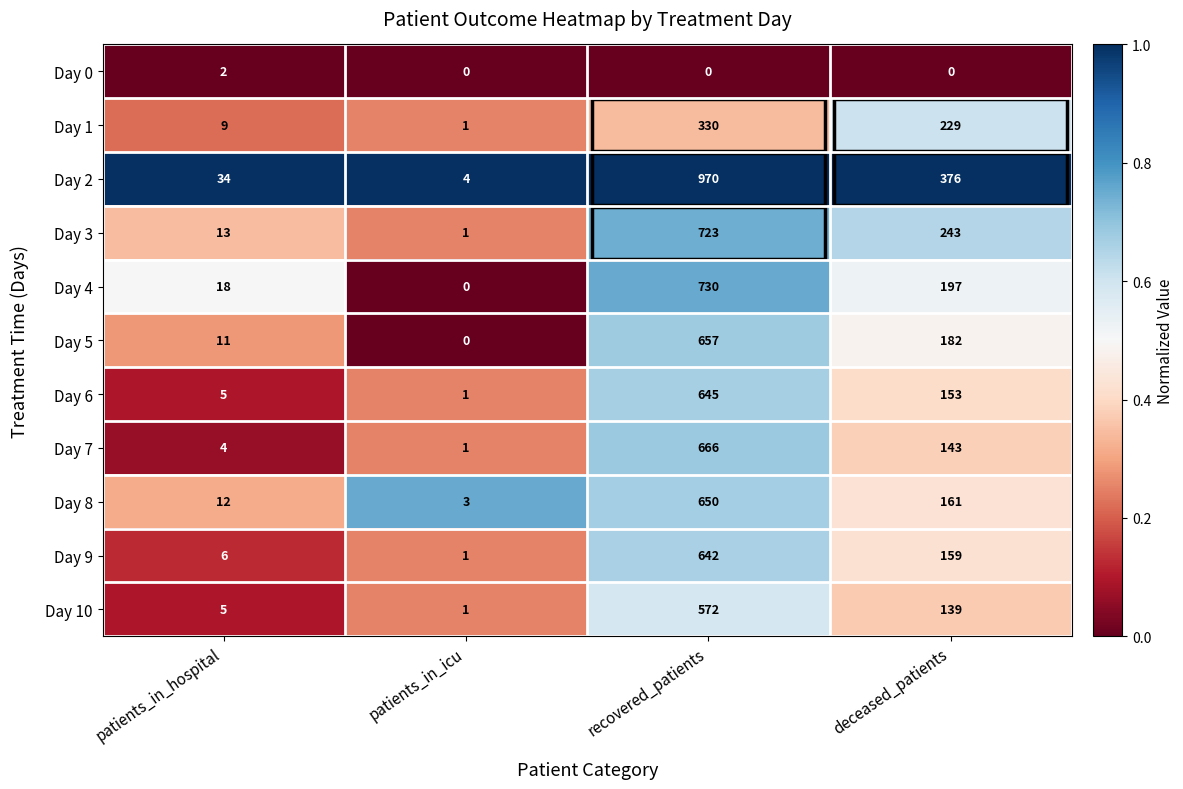

The value of Day 7 at deceased_patients is 143. True or false?

True